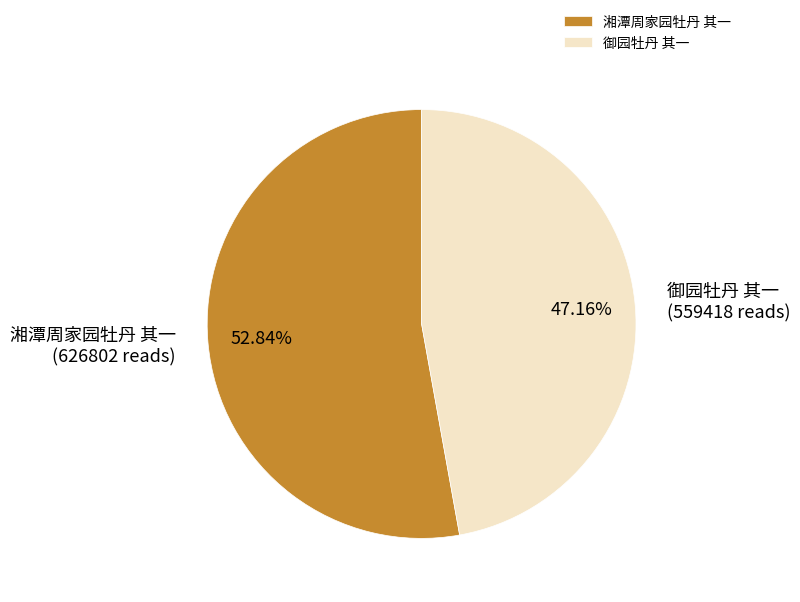

How many slices are in this pie chart?

2